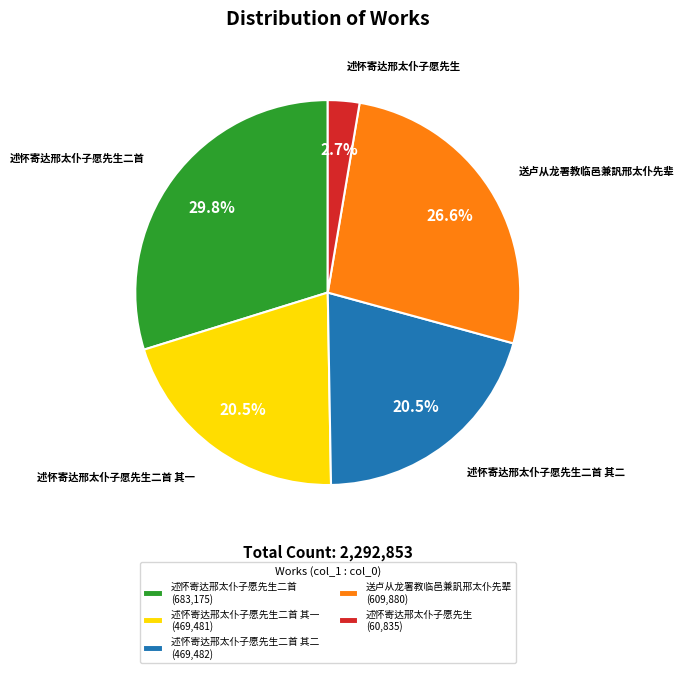

How many slices are in this pie chart?

5